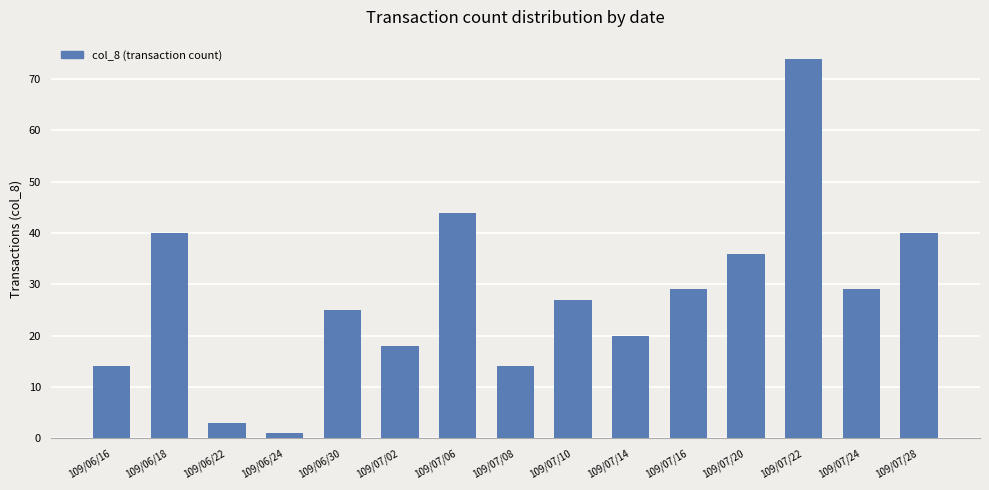

The chart shows a value of 40 at 109/07/28. True or false?

True